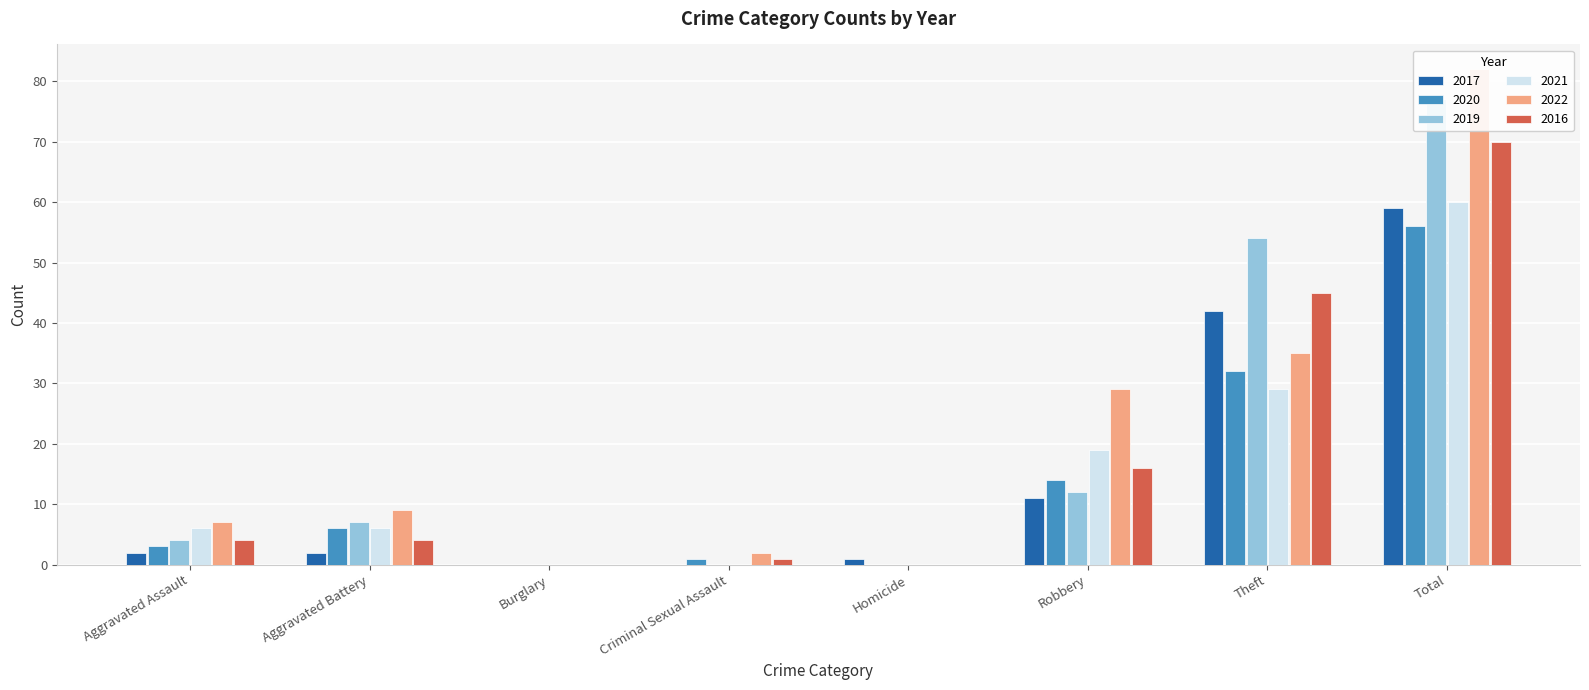

Which has a higher value, Aggravated Assault or Theft?

Theft